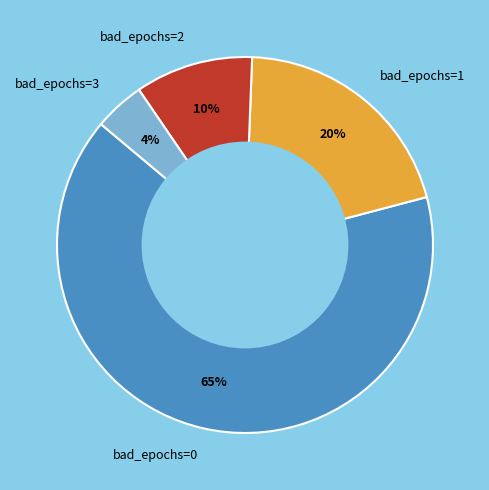

How many slices are in this pie chart?

4